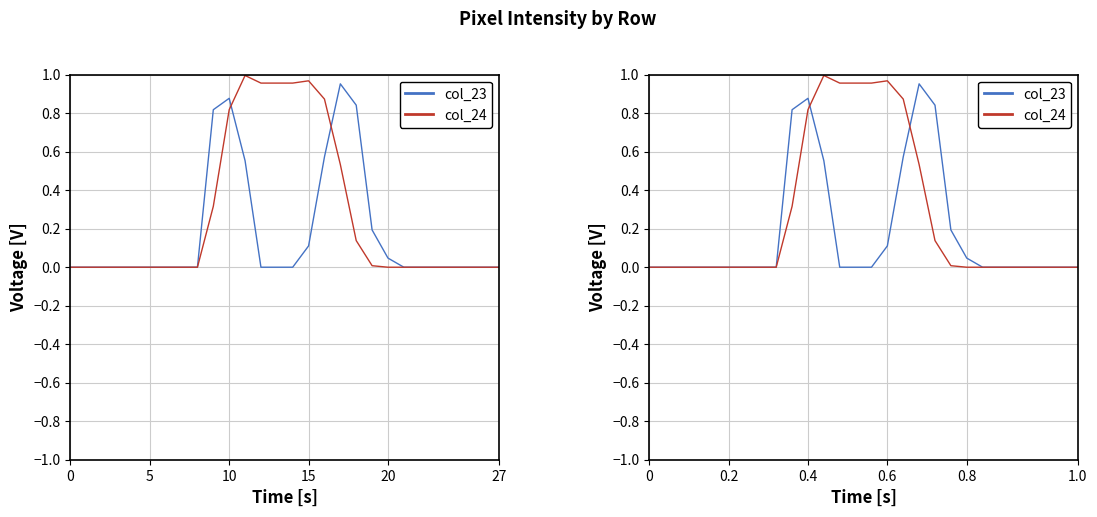

Rank the series at 6 from highest to lowest value.

col_23, col_24